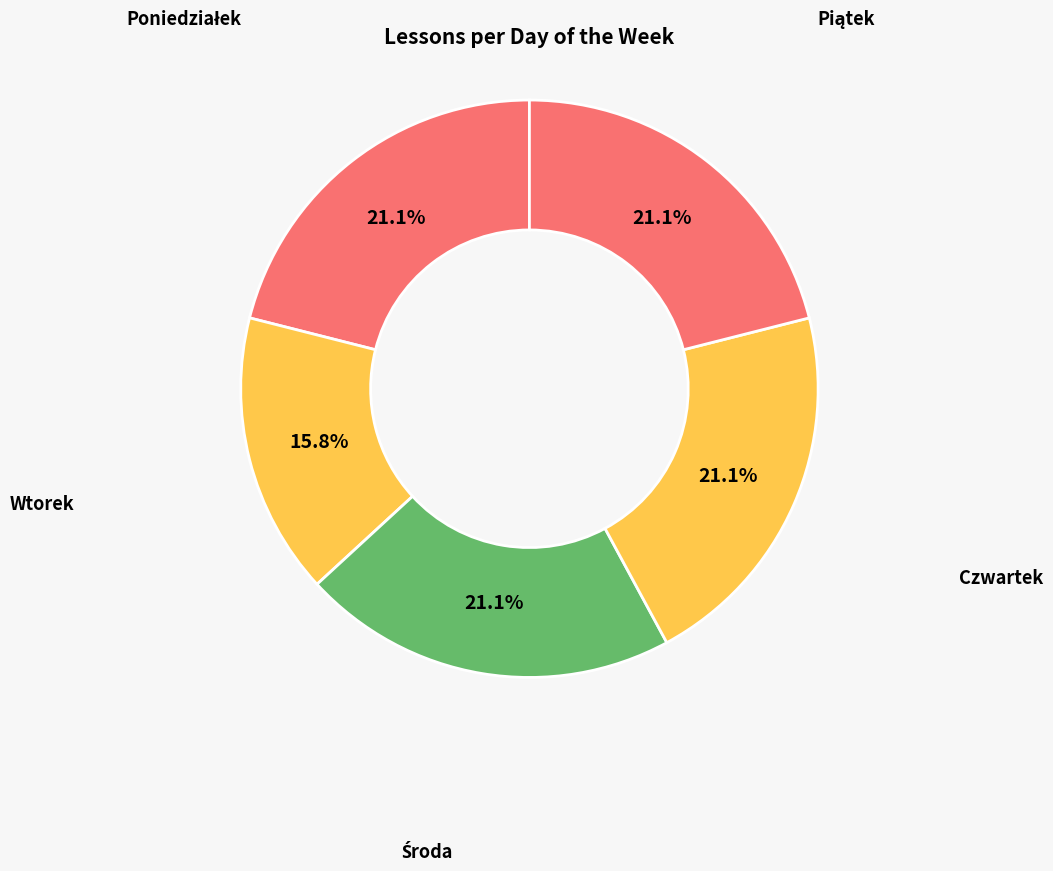

What is the total percentage of Wtorek and Czwartek?

36.8%